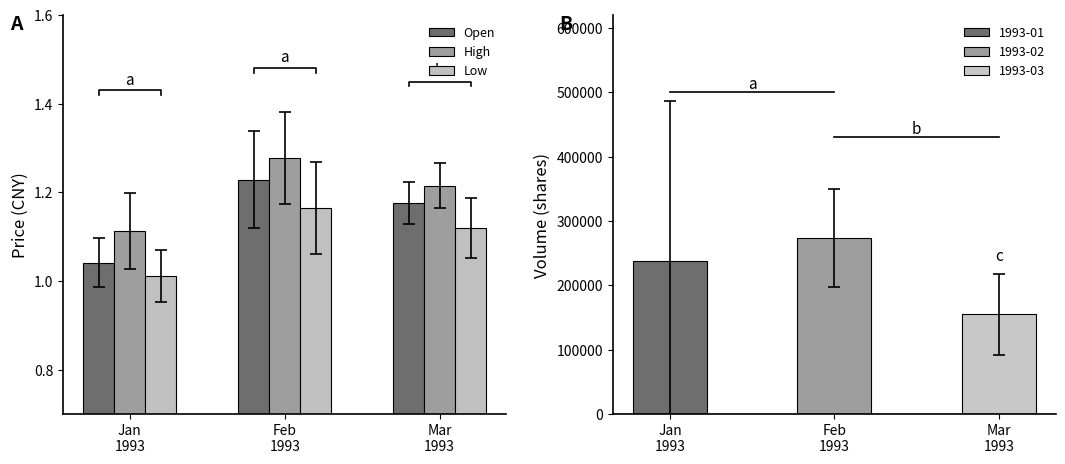

What is the label of the 1st bar from the right?

Mar
1993